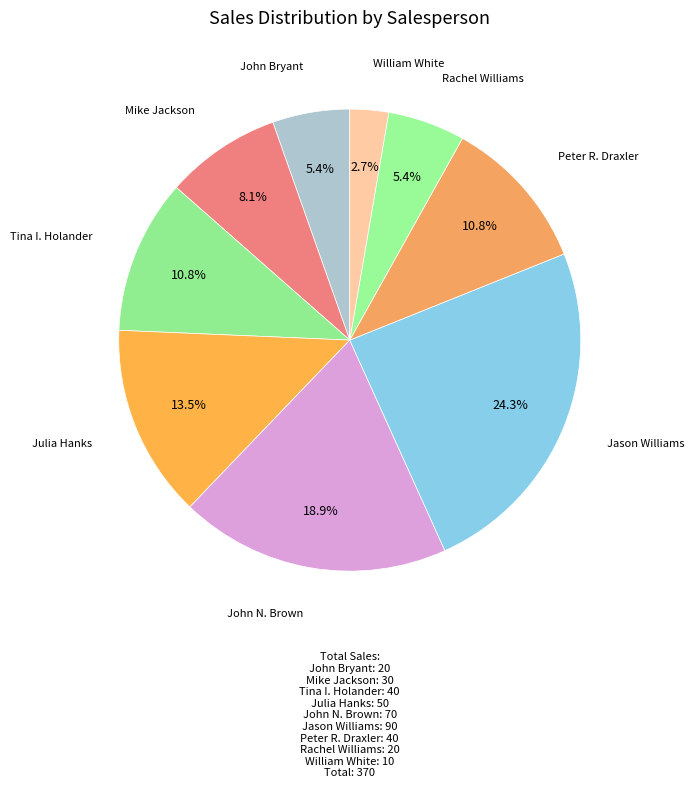

What is the ratio of the value at Peter R. Draxler to the value at John N. Brown?

0.6